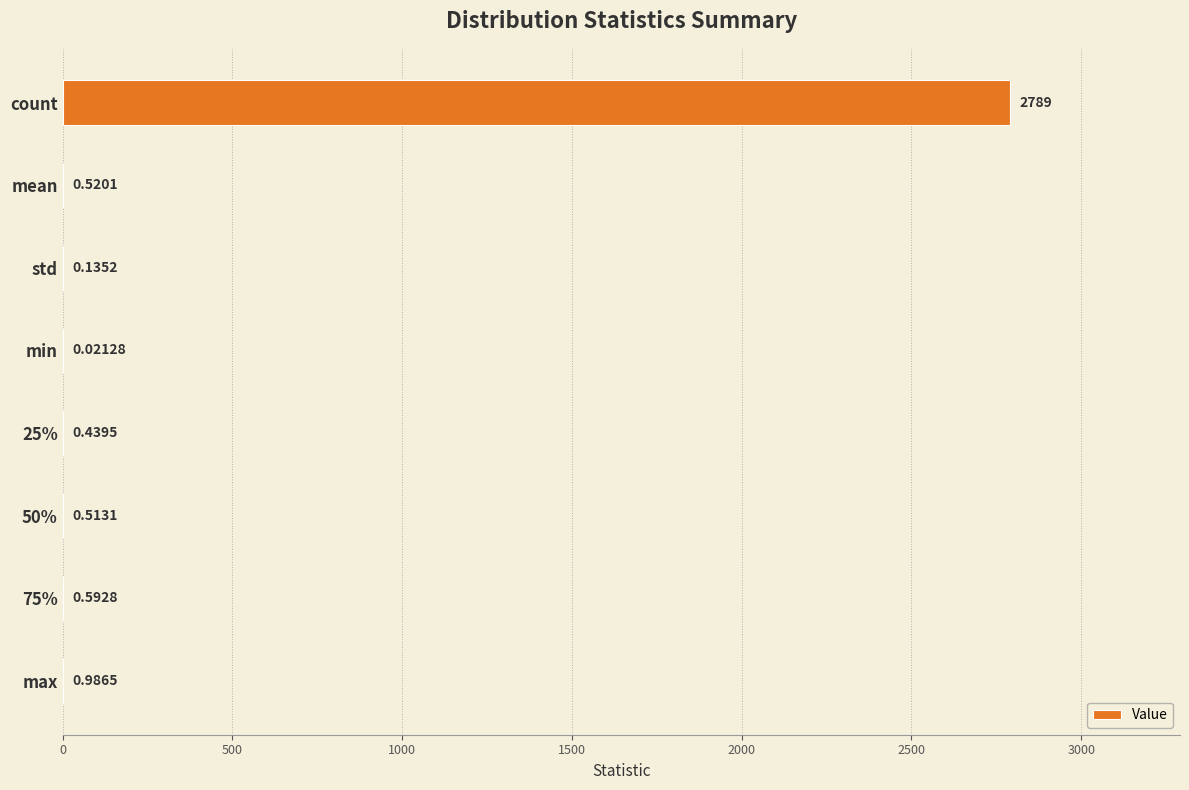

At which label is the value closest to 1394?

max